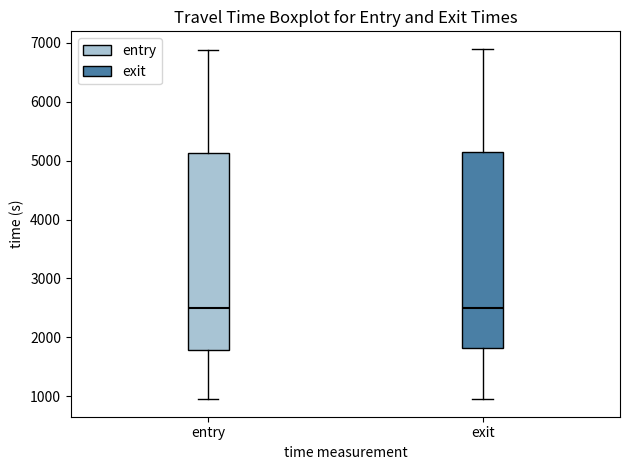

Reading left to right, read every box against the y-axis: the position of its median line, the range the box covers, and the ends of its whiskers. The values are not printed on the chart, so give them approximately, as read against the axis.

entry: median 2500, box 1800 to 5100, whiskers 1000 to 6900
exit: median 2500, box 1800 to 5100, whiskers 1000 to 6900